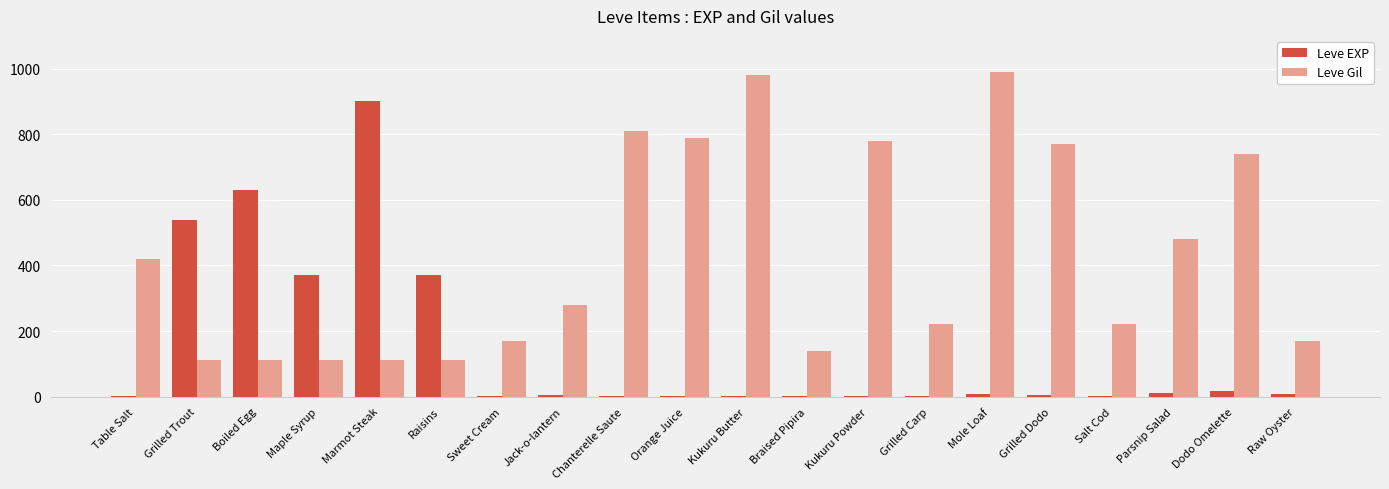

What is the sum of all Leve Gil values?

8521